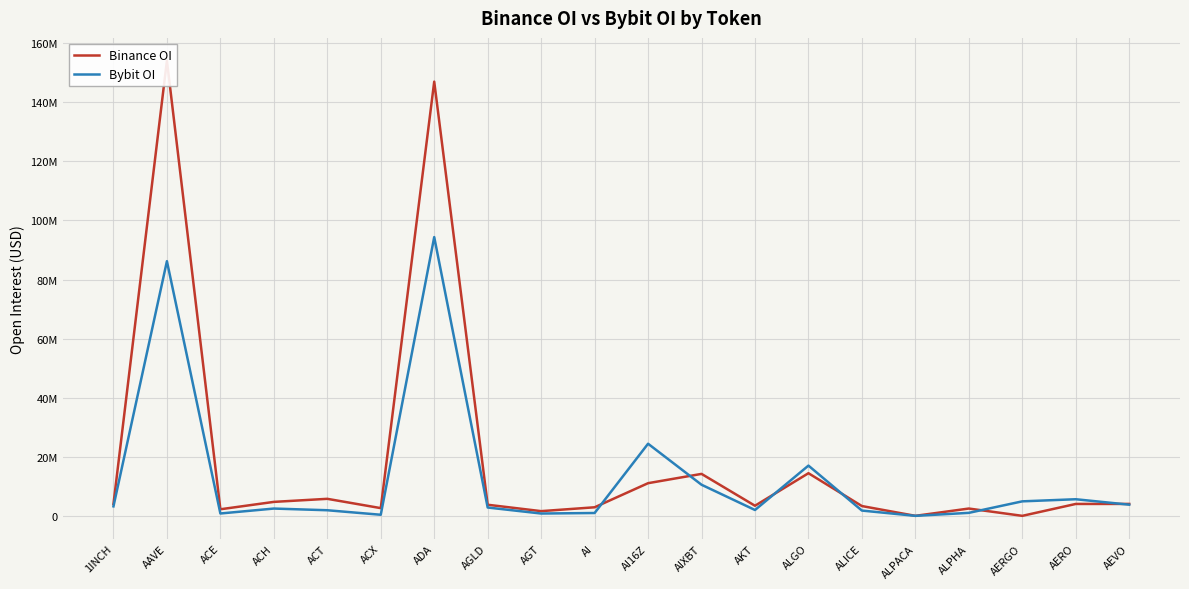

The value of Binance OI at ALICE is 3315297. True or false?

True